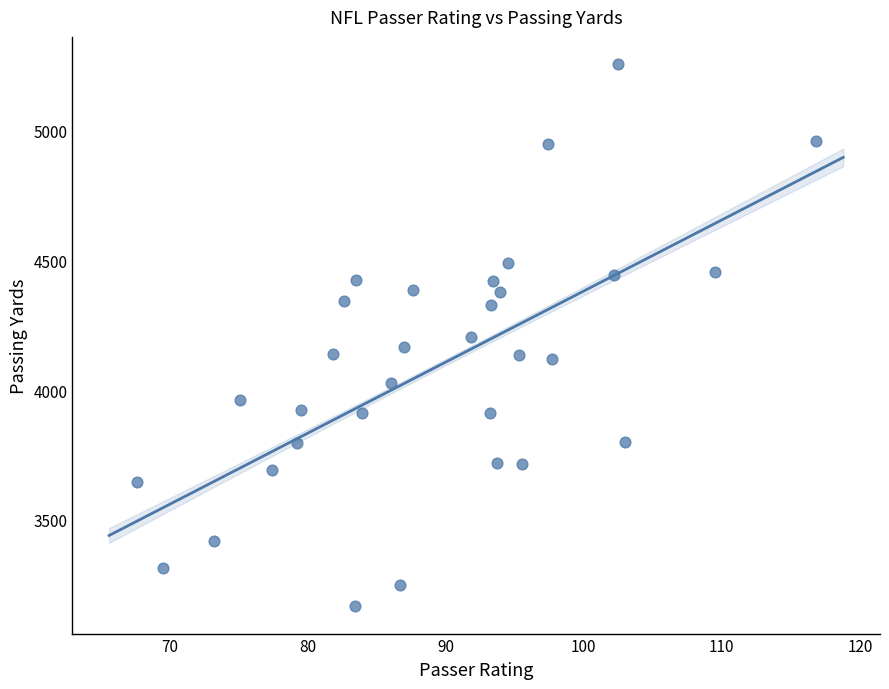

What is the range of Y values (max minus min)?

2092